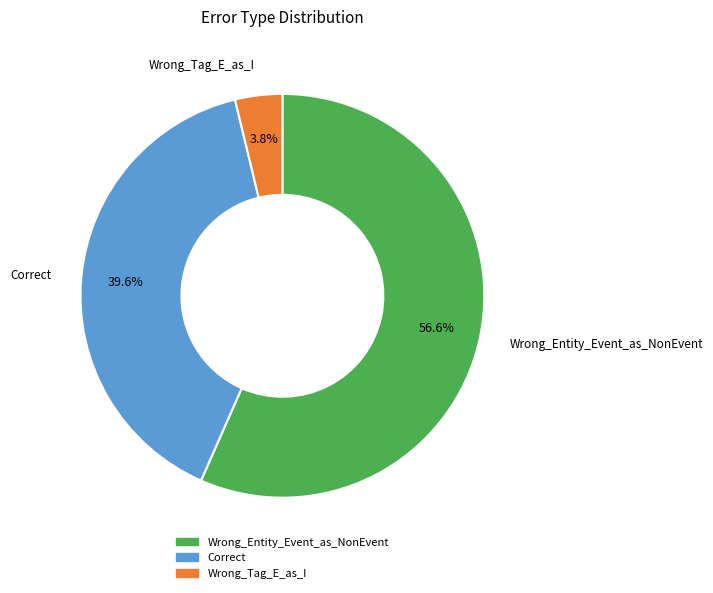

Count the number of slices in the pie.

3